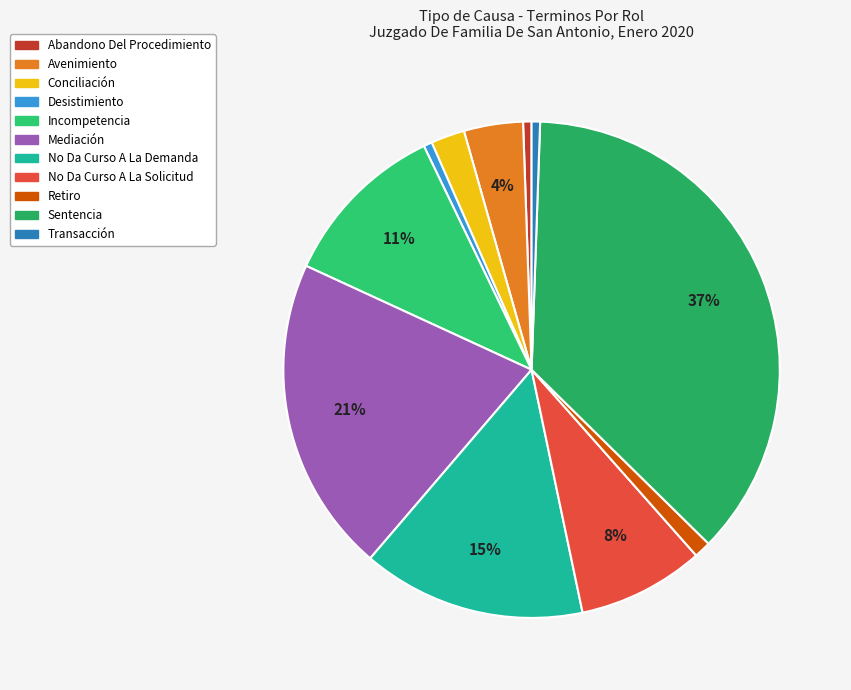

The Retiro slice represents 1% of the pie. True or false?

True